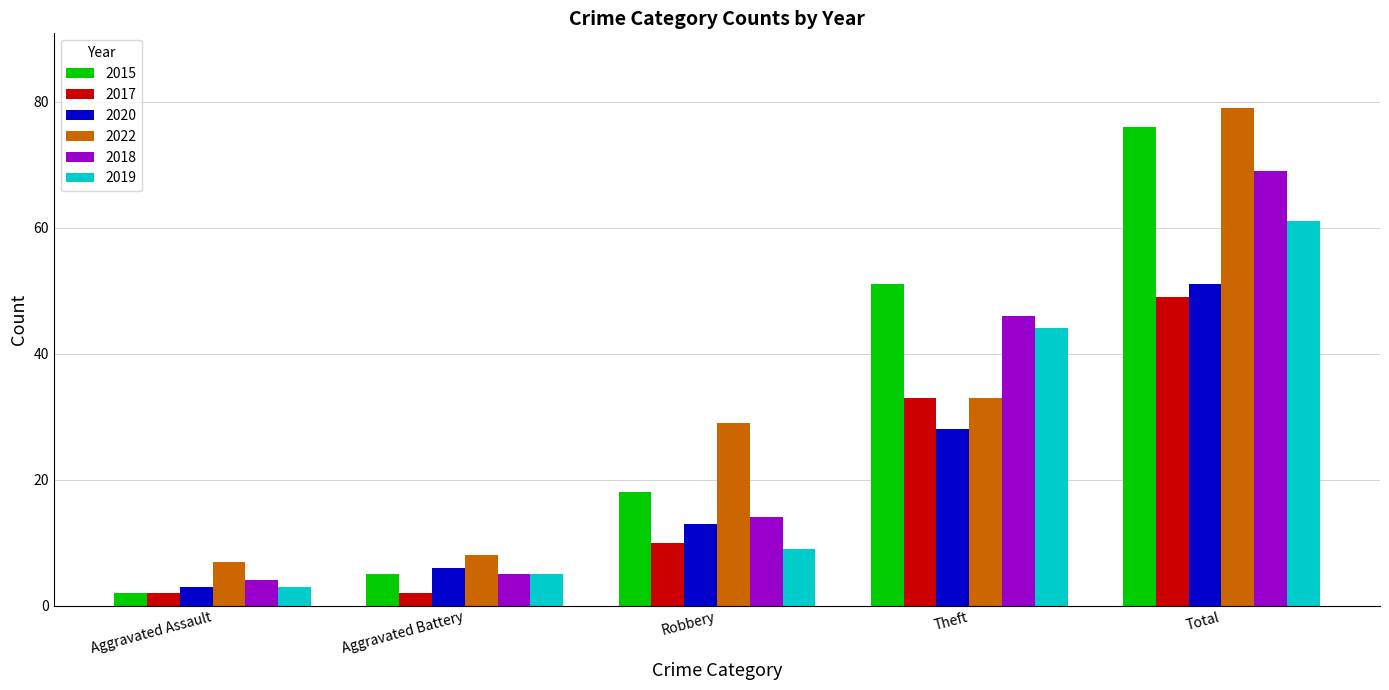

How many groups of bars are there?

5